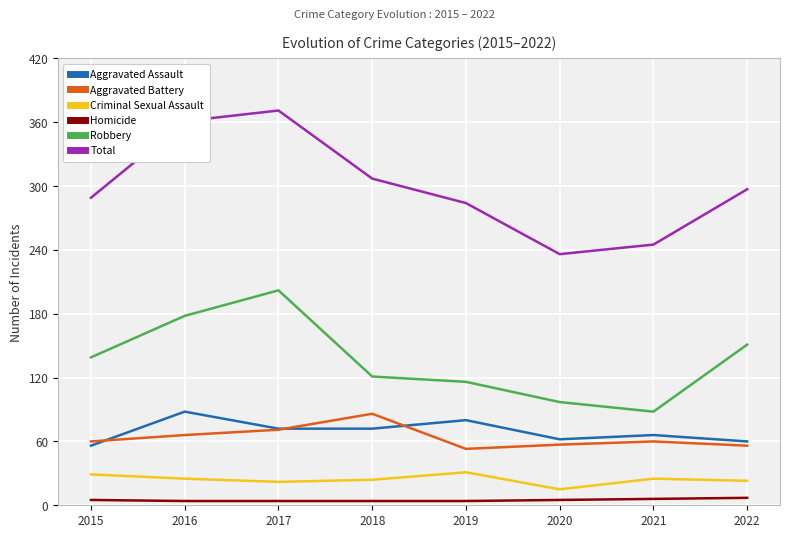

True or false: Homicide and Aggravated Assault cross at least once.

False